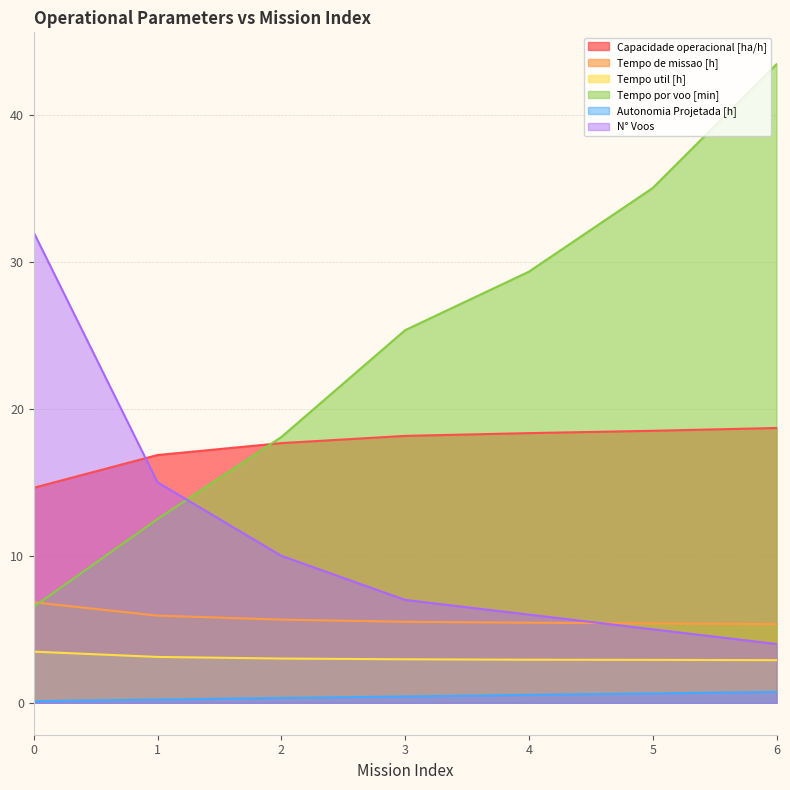

What is the difference between the highest and lowest values at 6?

42.7